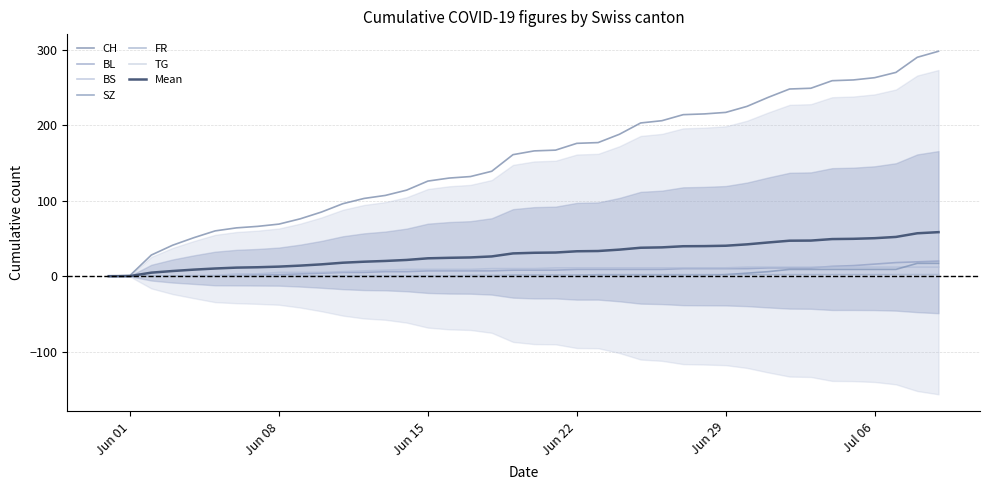

Does the chart display data point markers on the line(s)?

No